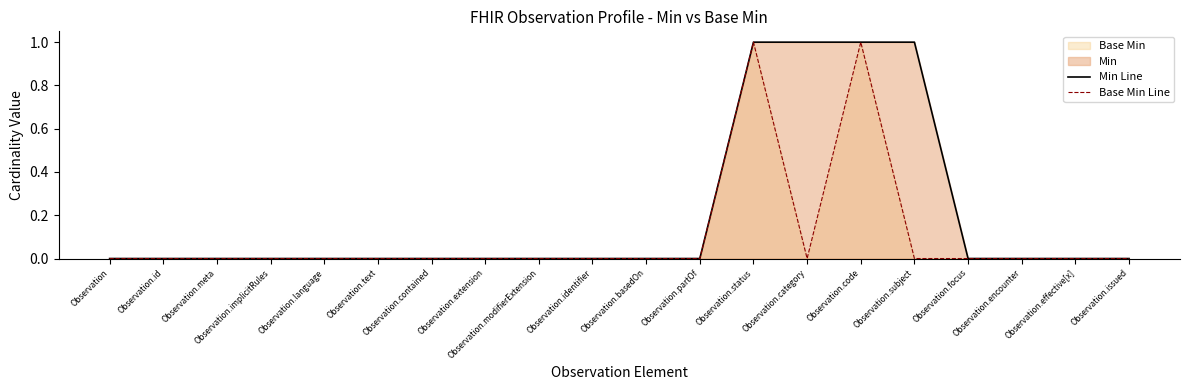

Rank the series at Observation from lowest to highest value.

Min Line, Base Min Line